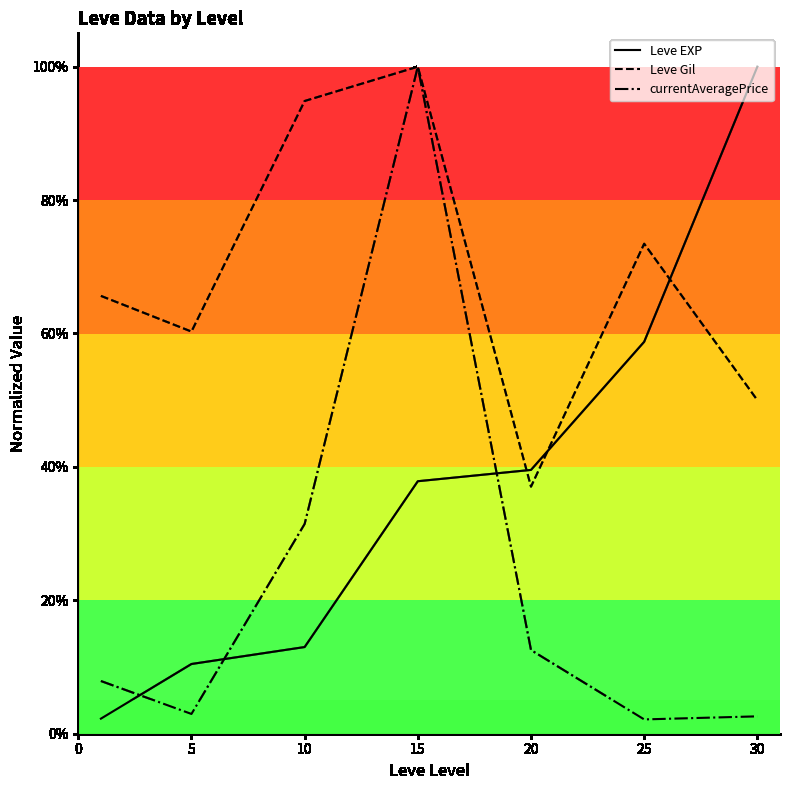

Does the chart have visible grid lines?

No